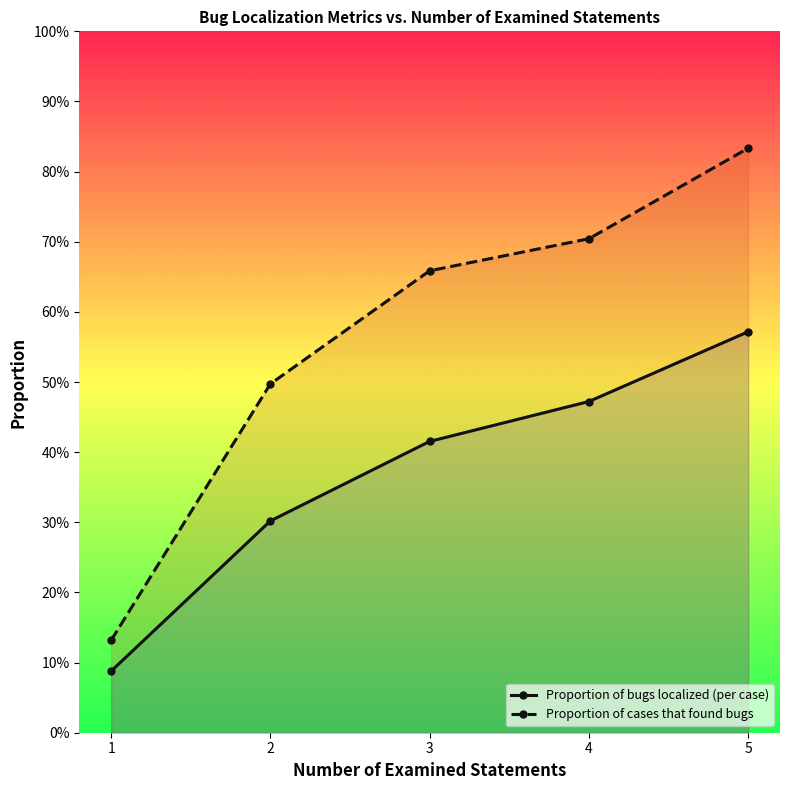

What is the difference between the maximum and minimum values in the Proportion of bugs localized (per case) series?

0.5